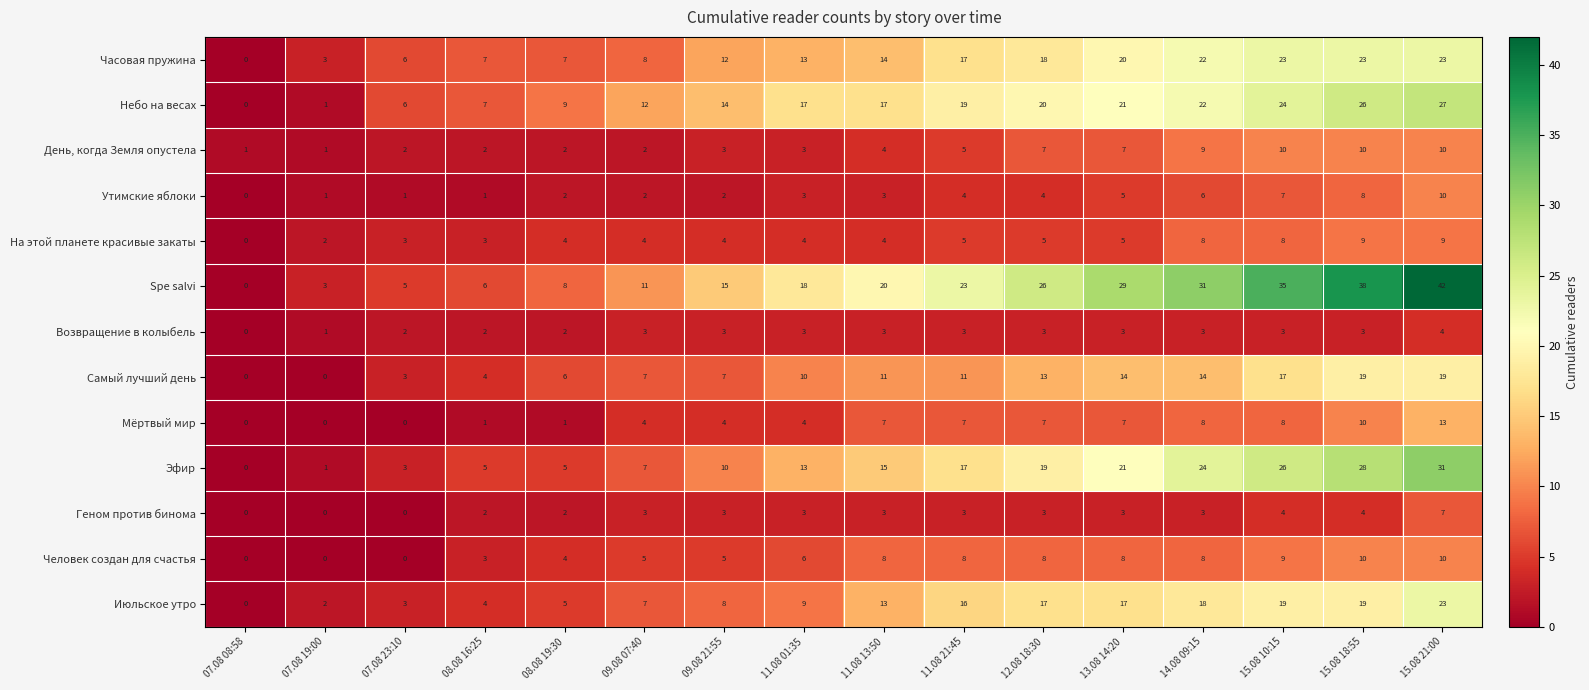

What is the difference between the maximum and minimum values in the Утимские яблоки series?

10